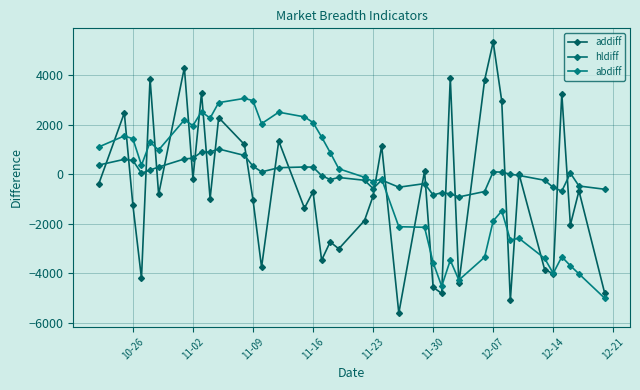

How many lines are shown in the chart?

3